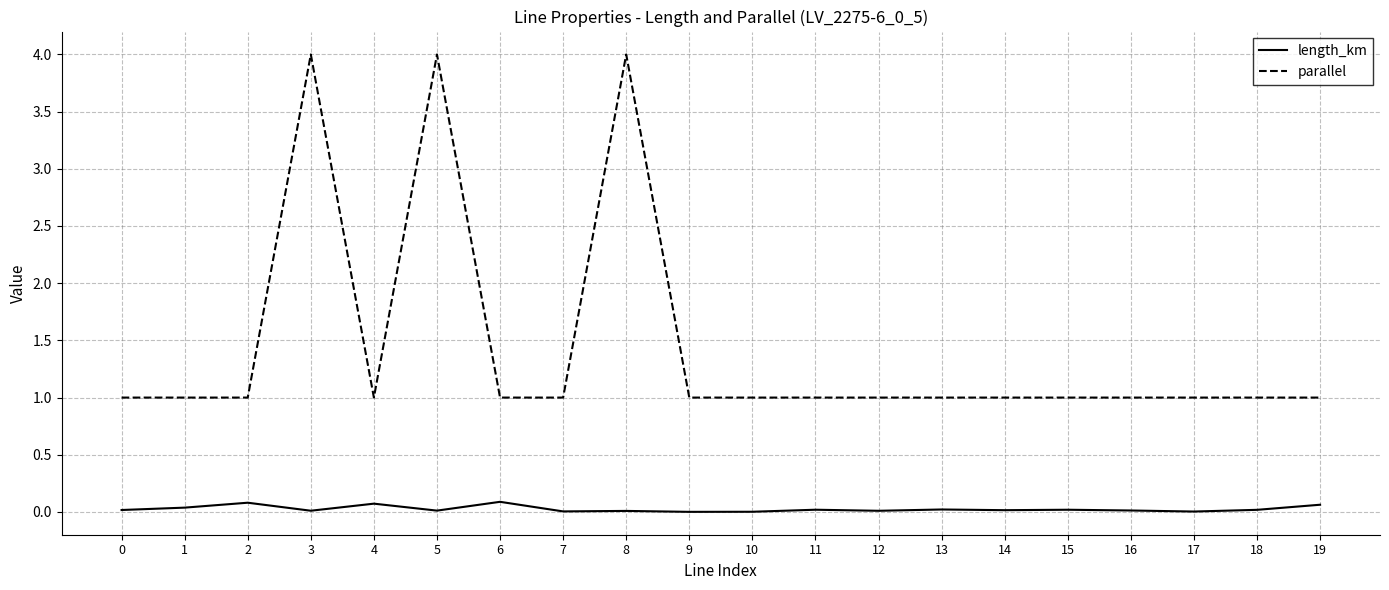

Which series has the largest range (max minus min)?

parallel